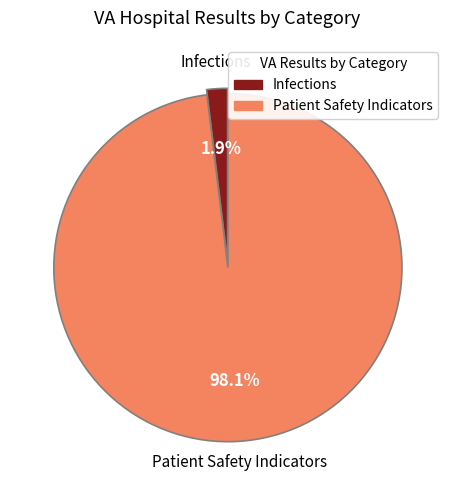

Is there any slice that represents more than half of the pie?

Yes